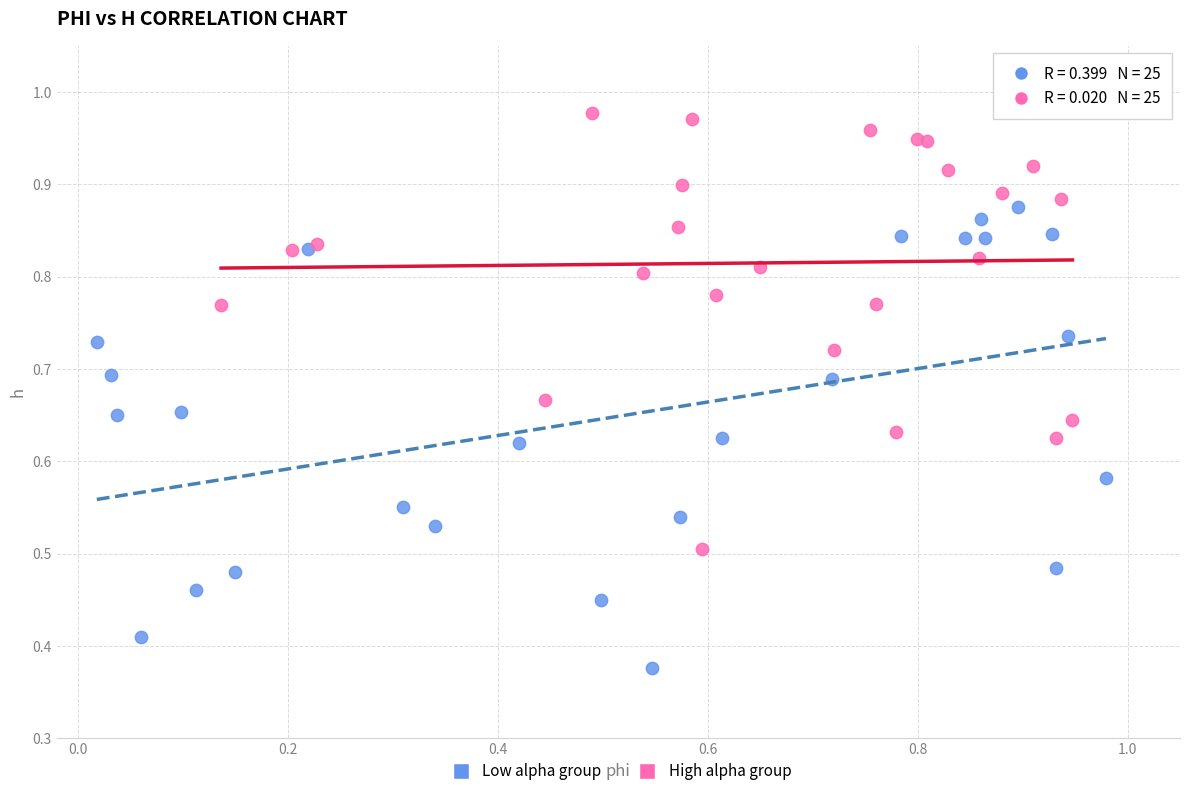

Which series reaches the minimum Y coordinate?

Low alpha group